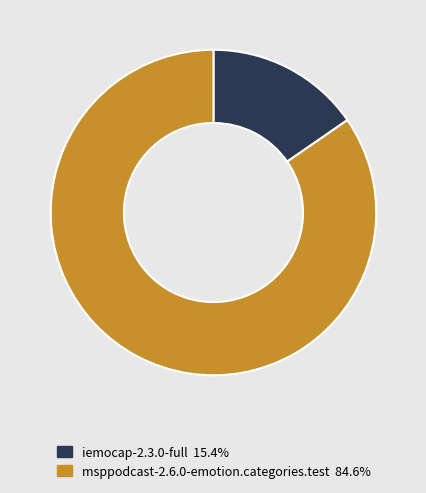

Is msppodcast-2.6.0-emotion.categories.test the majority of the pie?

Yes